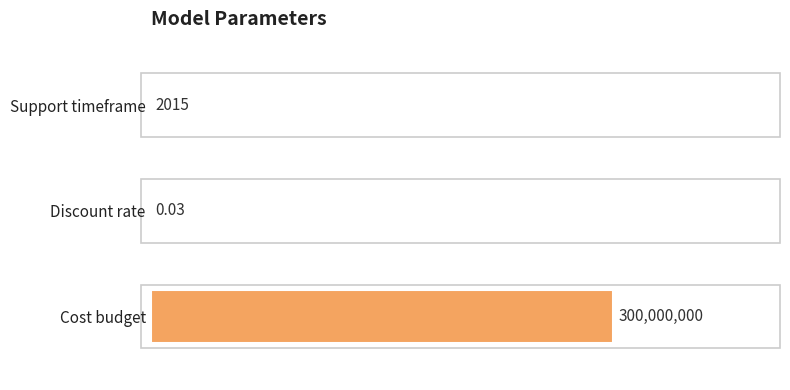

Are the bars horizontal?

Yes